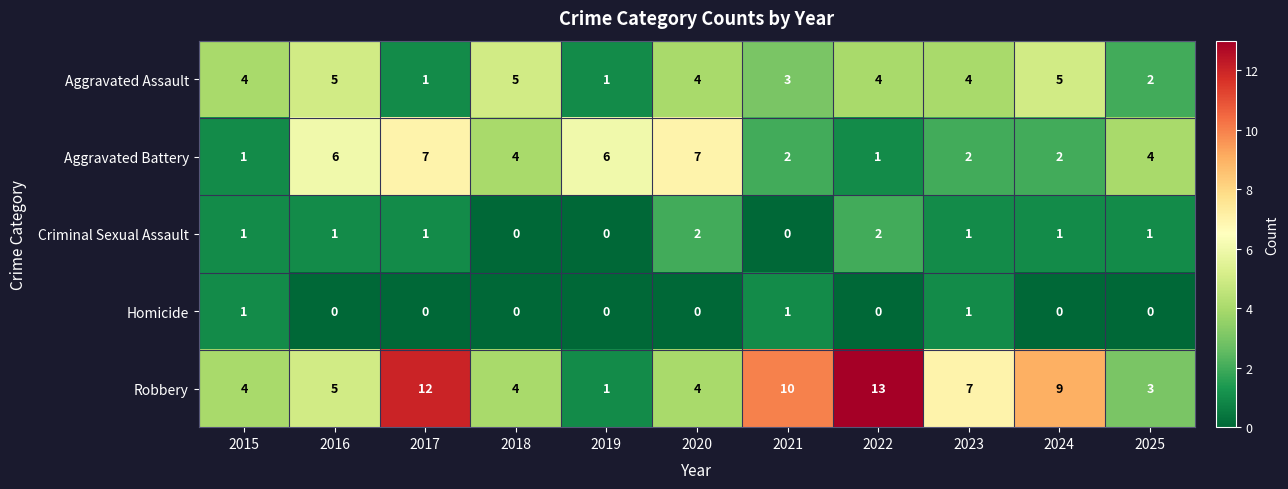

Which series has the widest spread of values?

Robbery